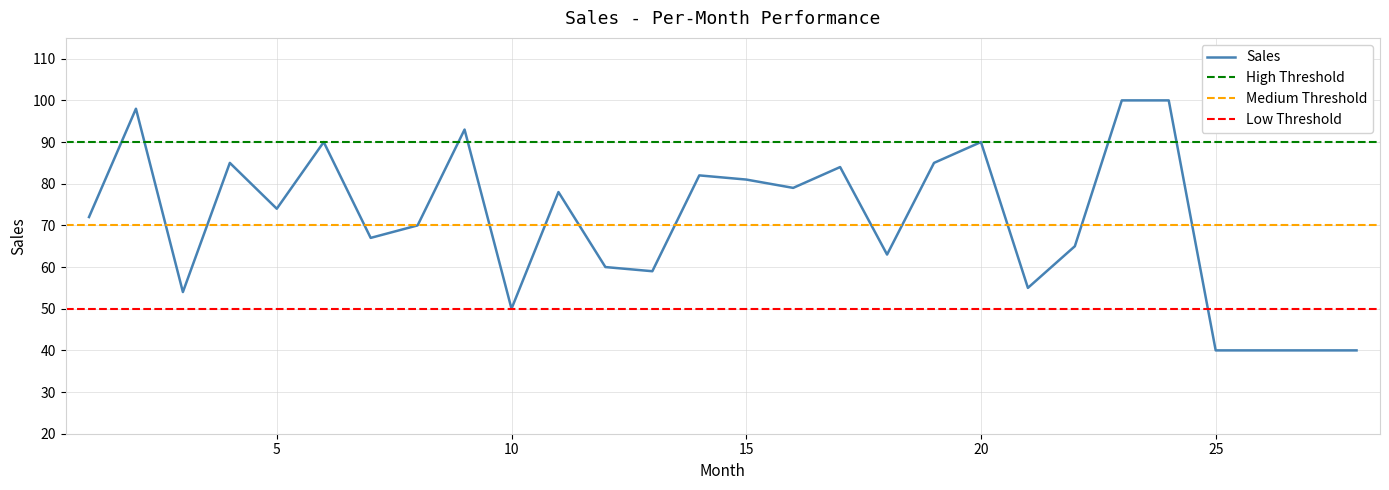

Which has a higher value, 20 or 11?

20